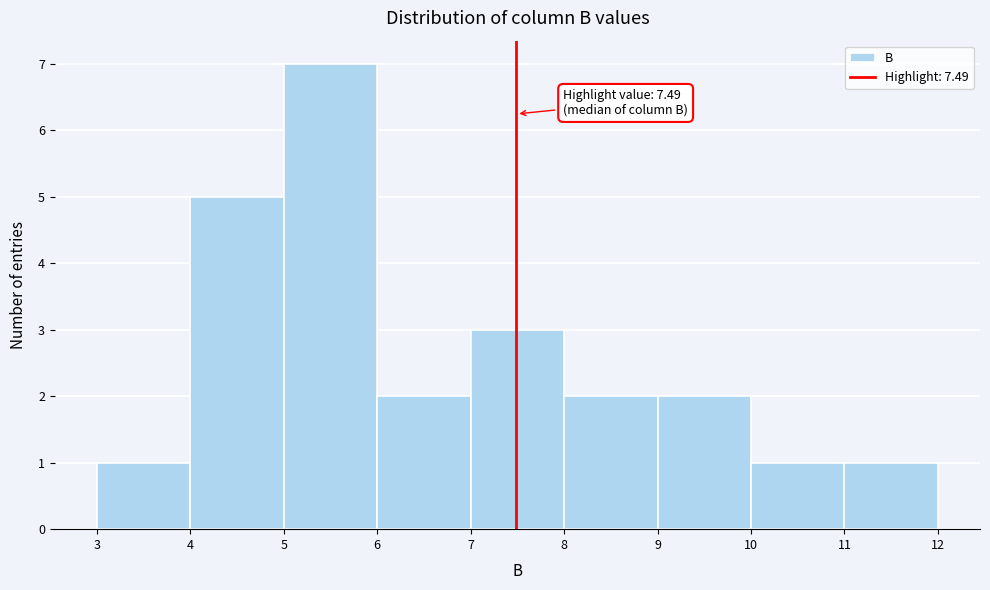

Over which range of the x-axis is the bar tallest?

5 to 6